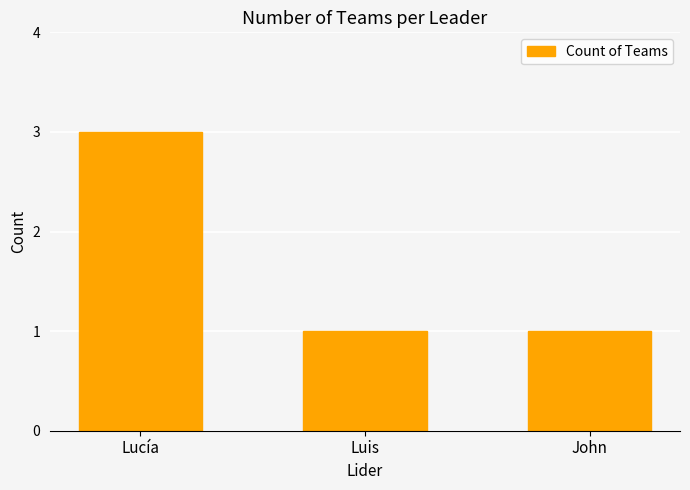

Approximately how many times larger is the value at Lucía compared to Luis?

3.0